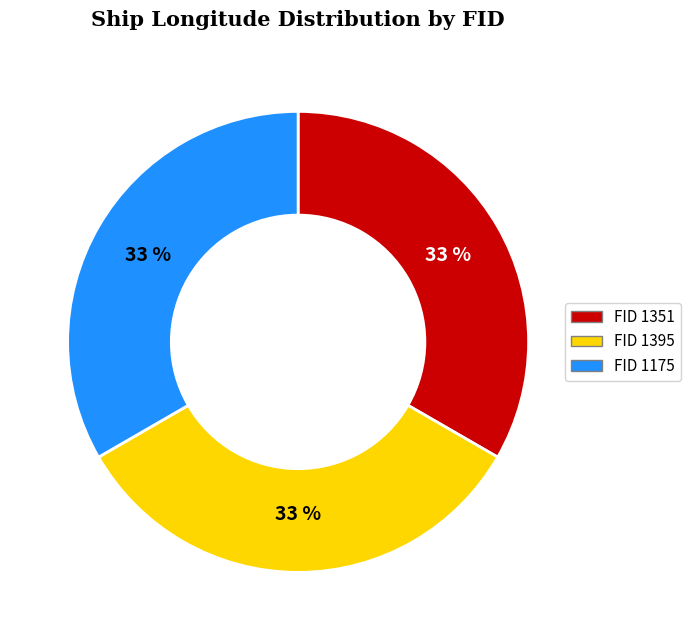

To the nearest percent, what is the average slice percentage?

33%